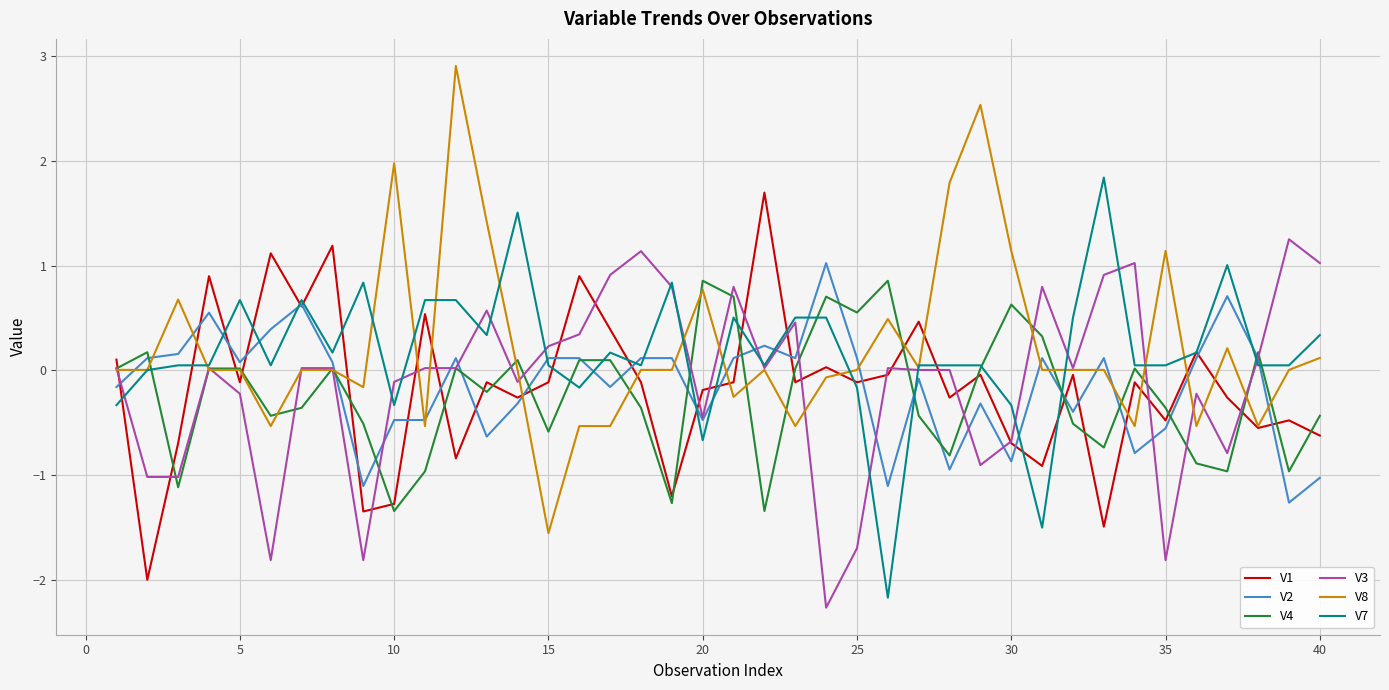

True or false: V8 and V2 intersect in this chart.

True